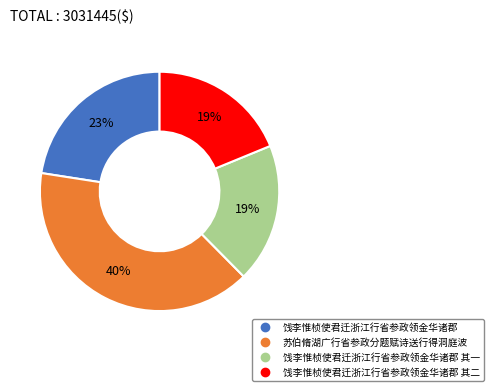

To the nearest percent, what is the average slice percentage?

25%